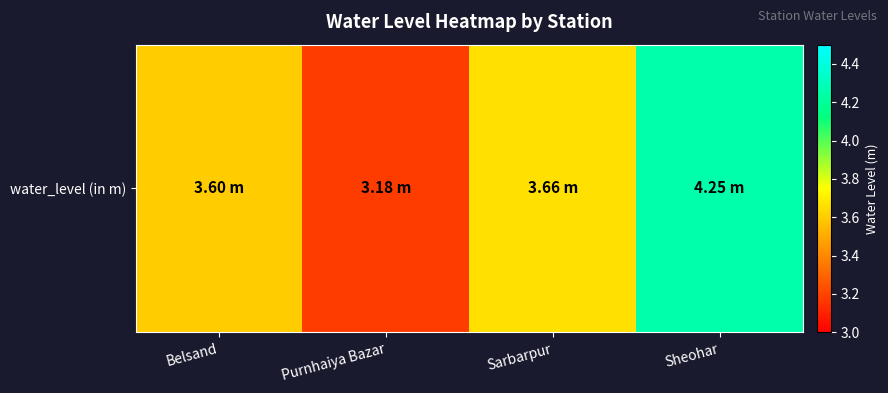

True or false: the data shows 2.3 at Belsand.

False